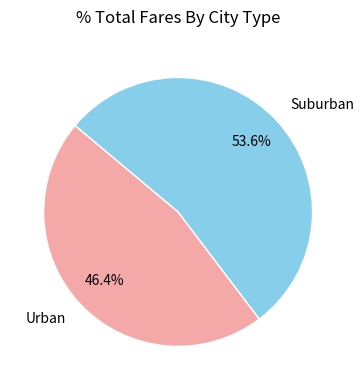

Which category has the smallest portion of the pie?

Urban